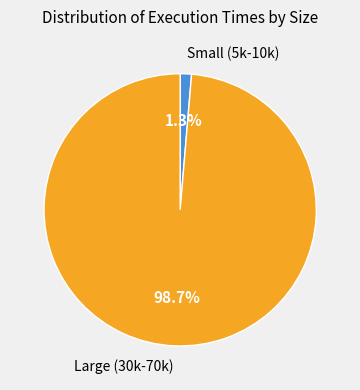

What is the smallest slice in the pie chart?

Small (5k-10k)